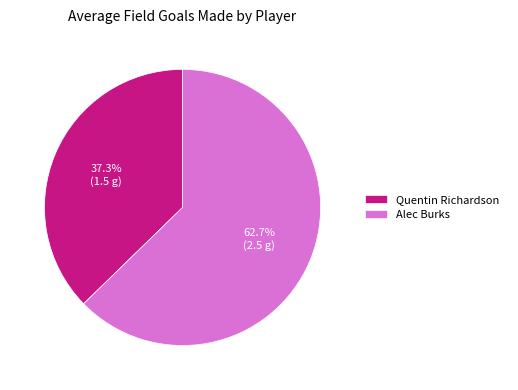

Combined, what portion of the pie is Alec Burks and Quentin Richardson?

100.0%